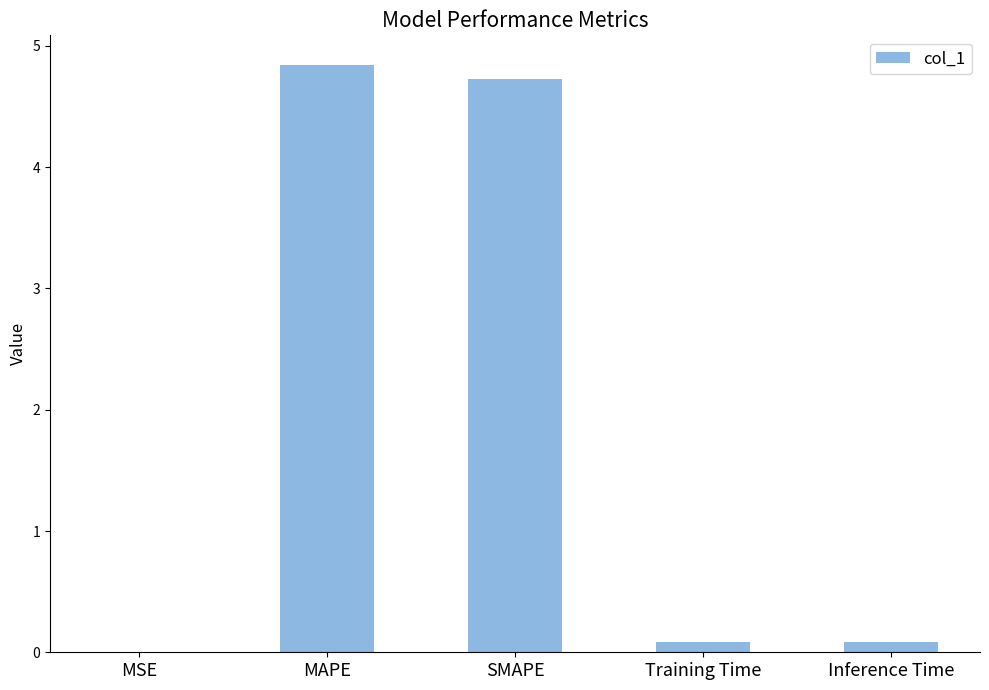

Between SMAPE and Inference Time, which is larger?

SMAPE